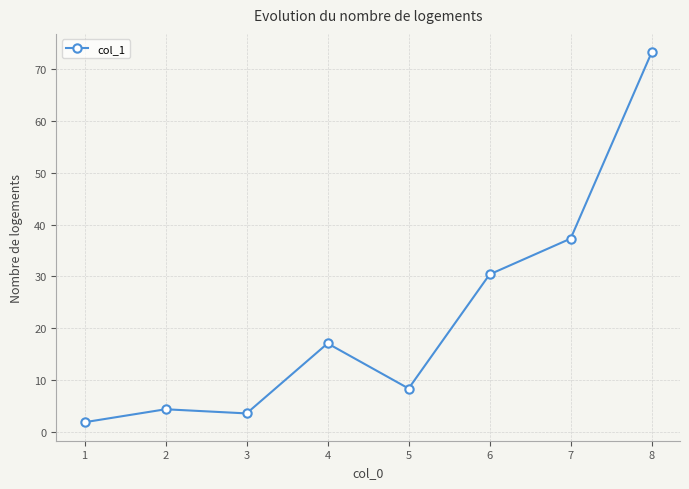

List the labels in order of value, smallest first.

1, 3, 2, 5, 4, 6, 7, 8